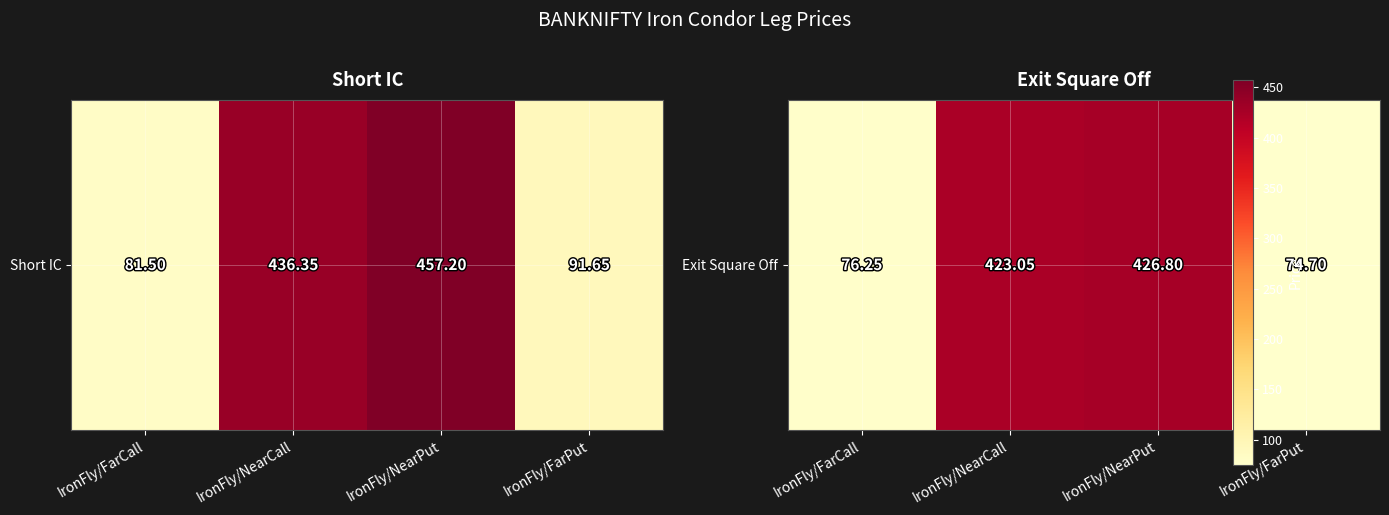

What is the change in value from IronFly/FarCall to IronFly/NearPut?

+350.6